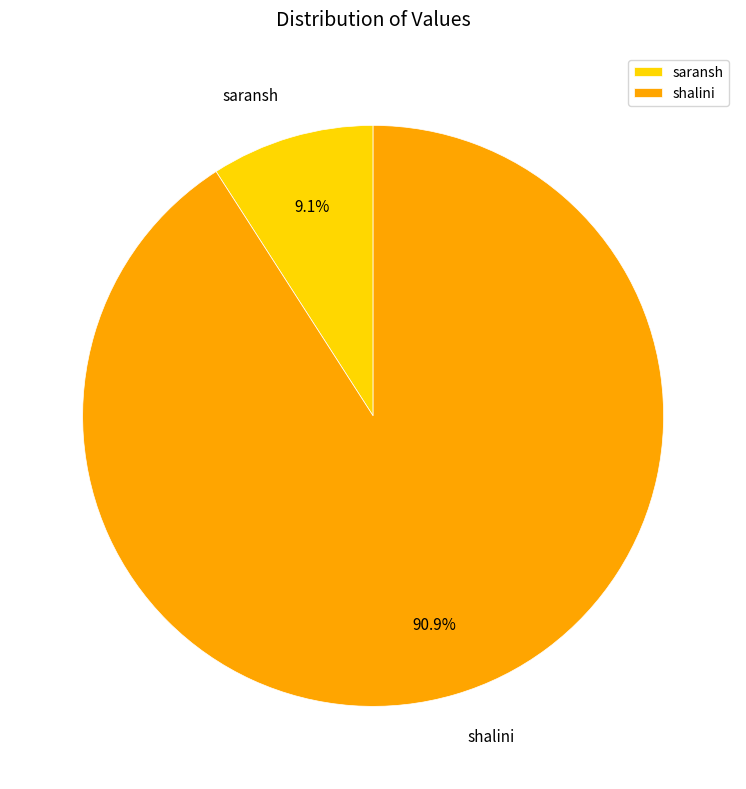

Rank the categories by value from highest to lowest.

shalini, saransh